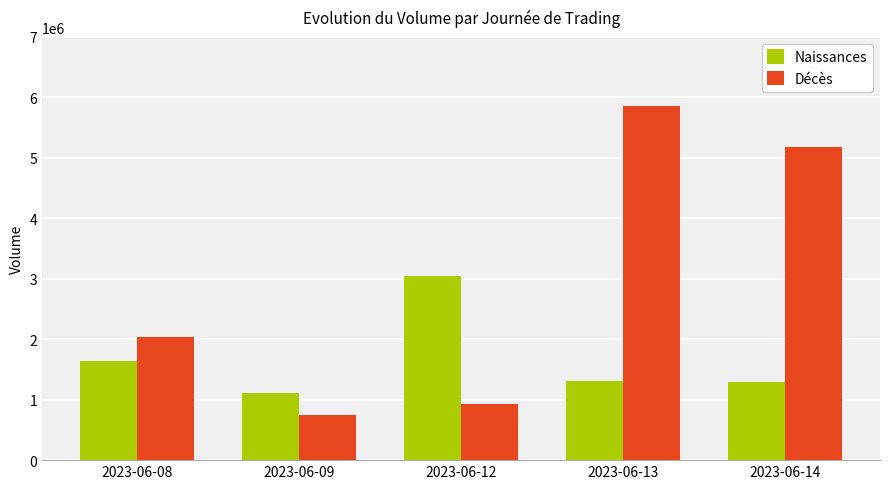

What is the difference between the maximum and minimum values in the Naissances series?

1942035